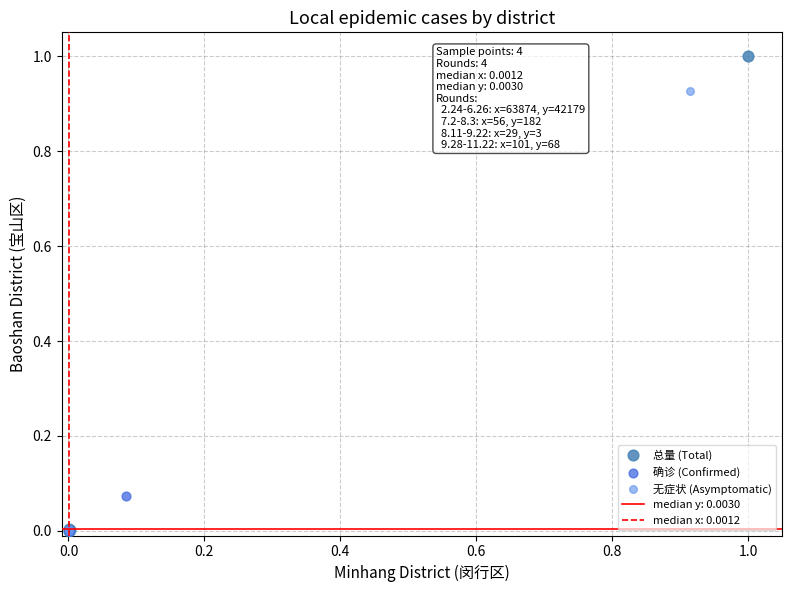

Which series has the widest spread of Y values?

总量 (Total)